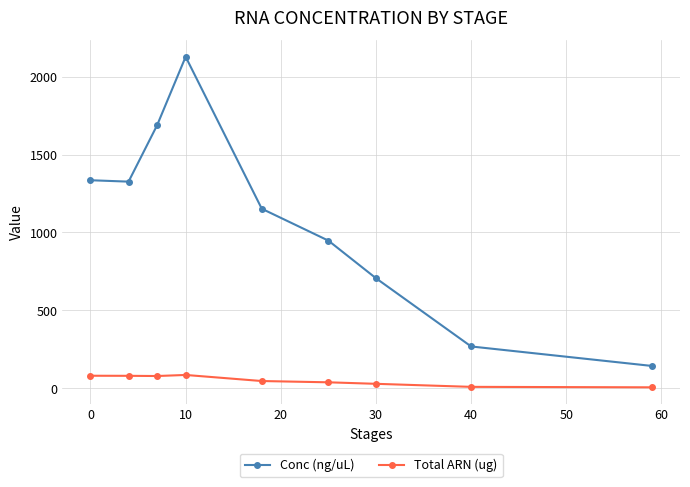

True or false: Total ARN (ug) and Conc (ng/uL) intersect in this chart.

False